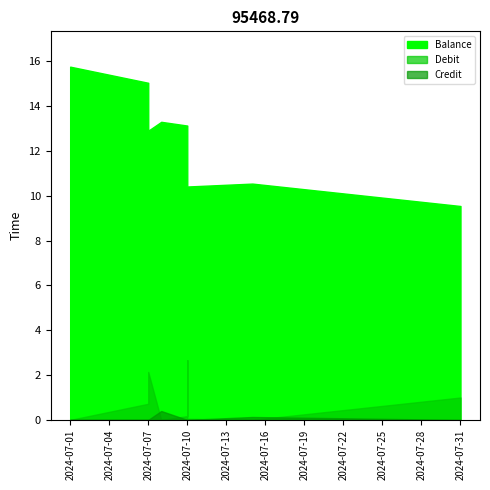

At how many categories does at least one series exceed 12?

5